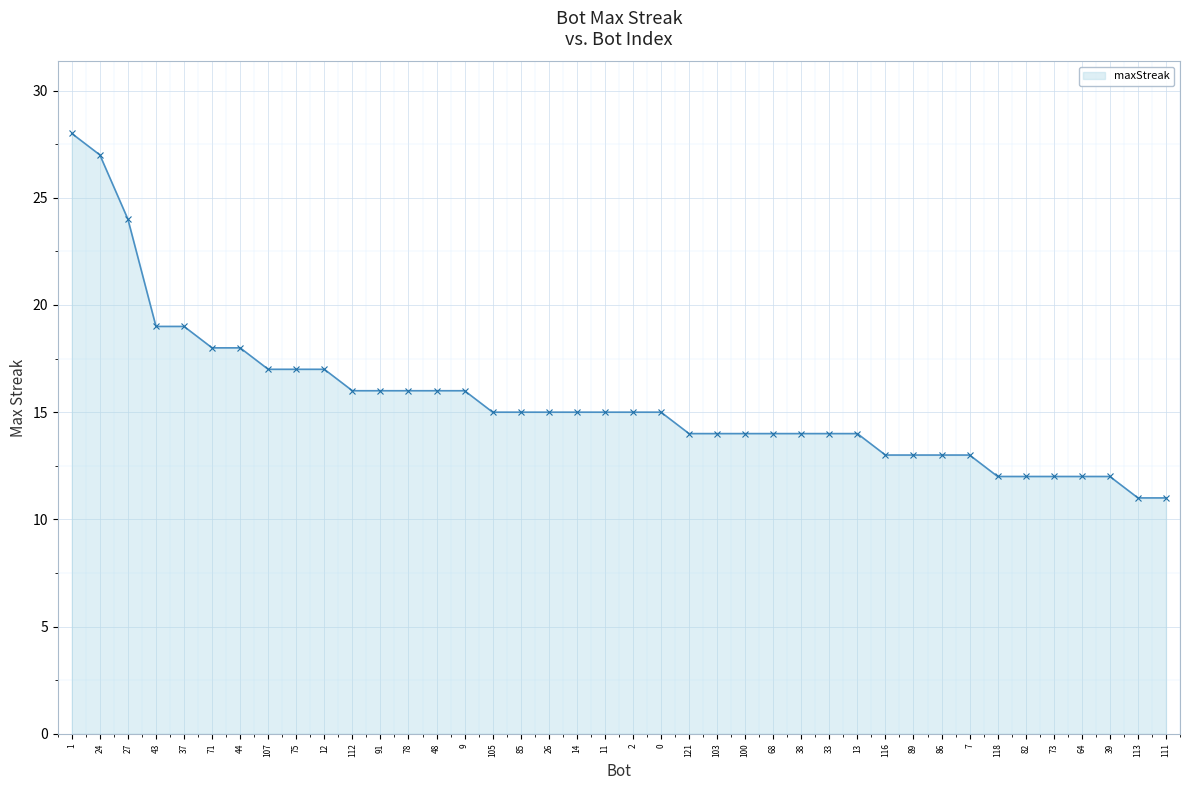

Reading right to left, list all the values displayed in this chart.

111=11	113=11	39=12	64=12	73=12	82=12	118=12	7=13	86=13	89=13	116=13	13=14	33=14	38=14	68=14	100=14	103=14	121=14	0=15	2=15	11=15	14=15	26=15	85=15	105=15	9=16	48=16	78=16	91=16	112=16	12=17	75=17	107=17	44=18	71=18	37=19	43=19	27=24	24=27	1=28